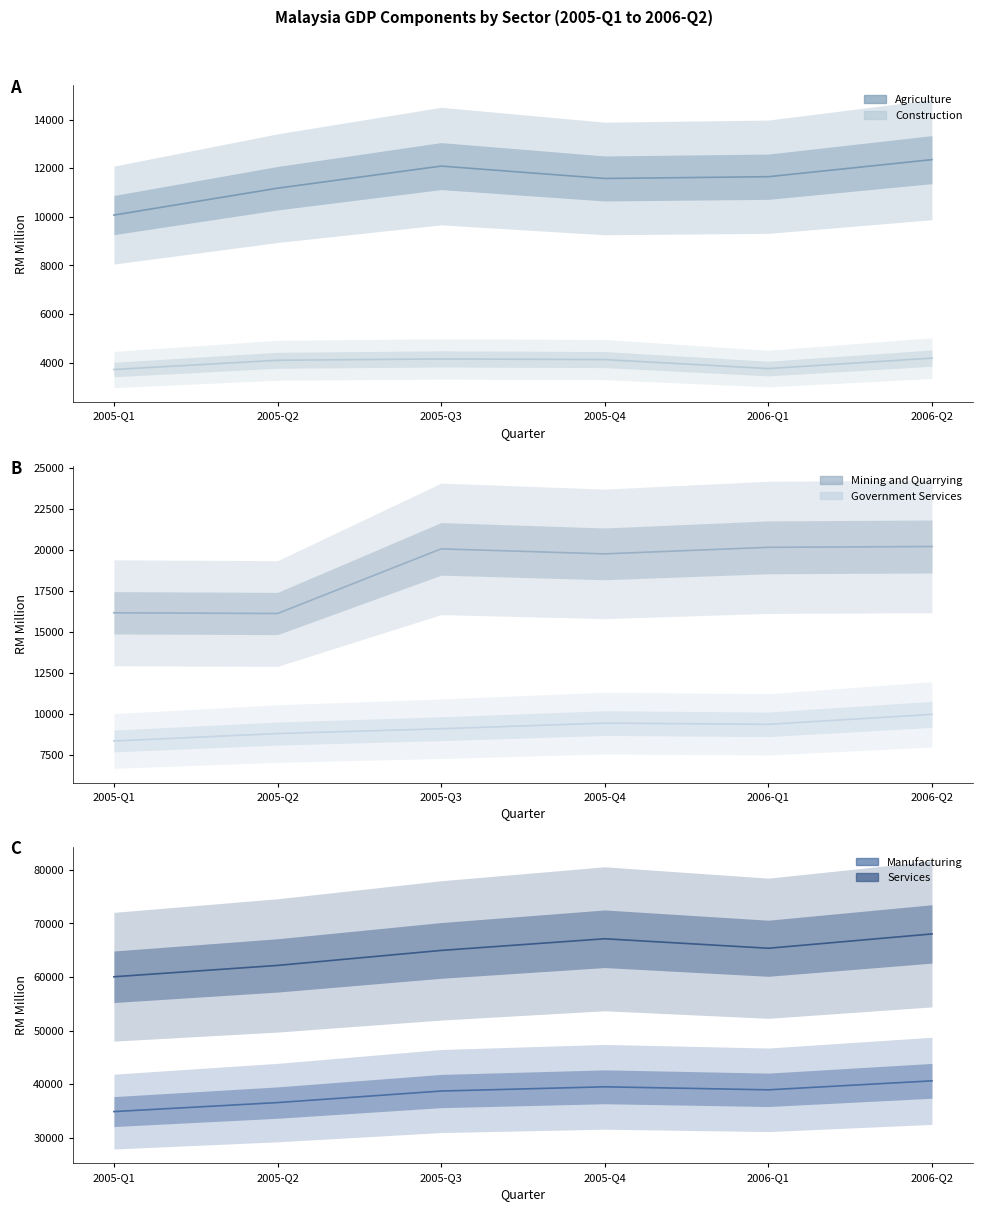

How many lines are shown in the chart?

6